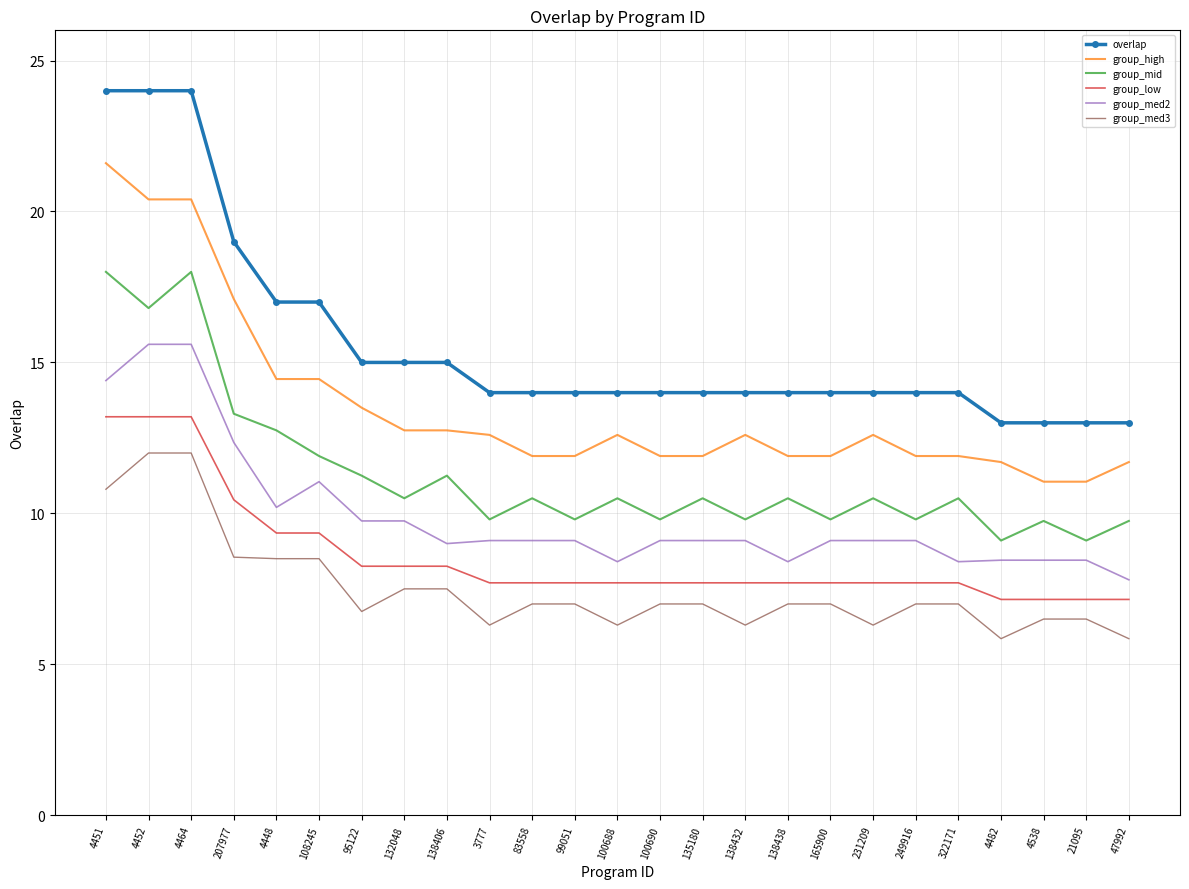

What is the greatest value displayed?

24.0